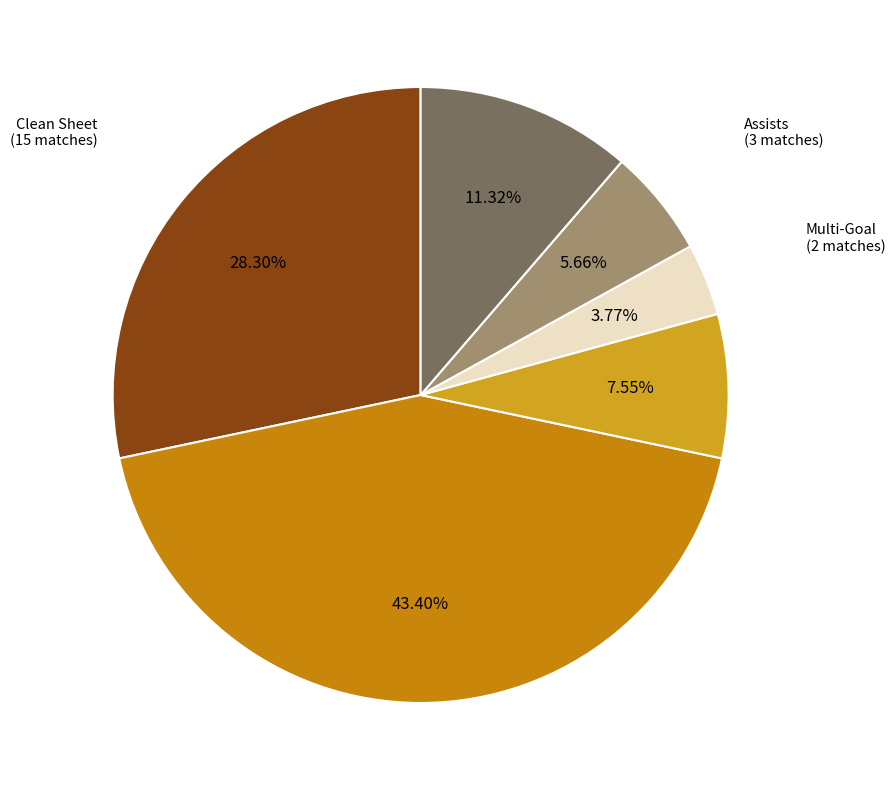

How many segments does this pie chart have?

6